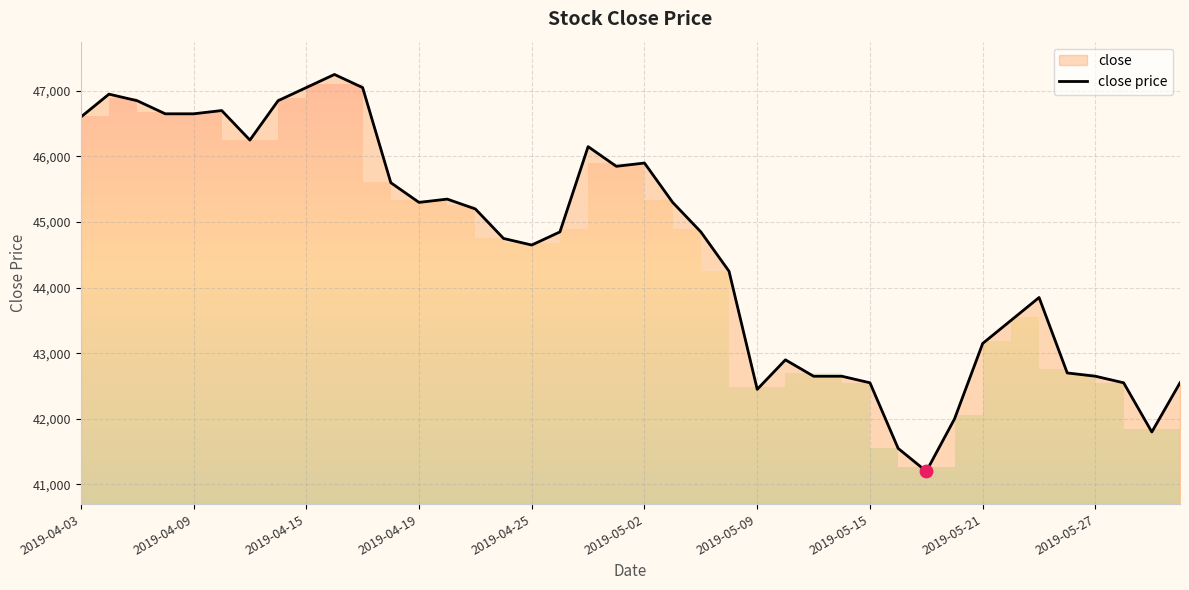

What is the lowest value of the close price series?

41200